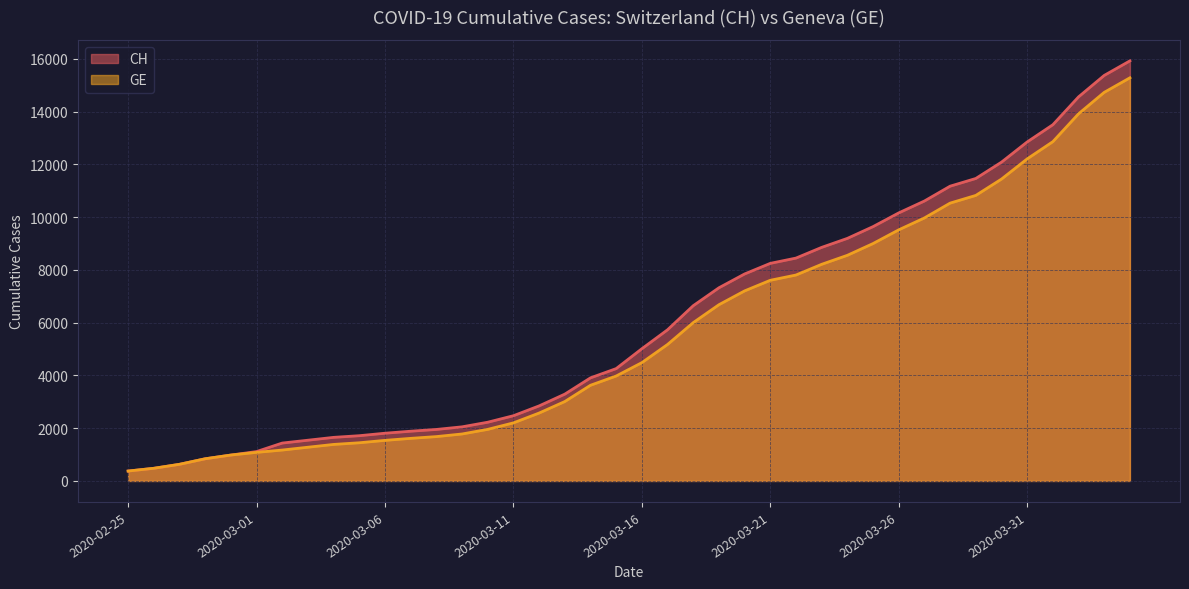

True or false: GE has more than 0 points higher than both neighbors.

False